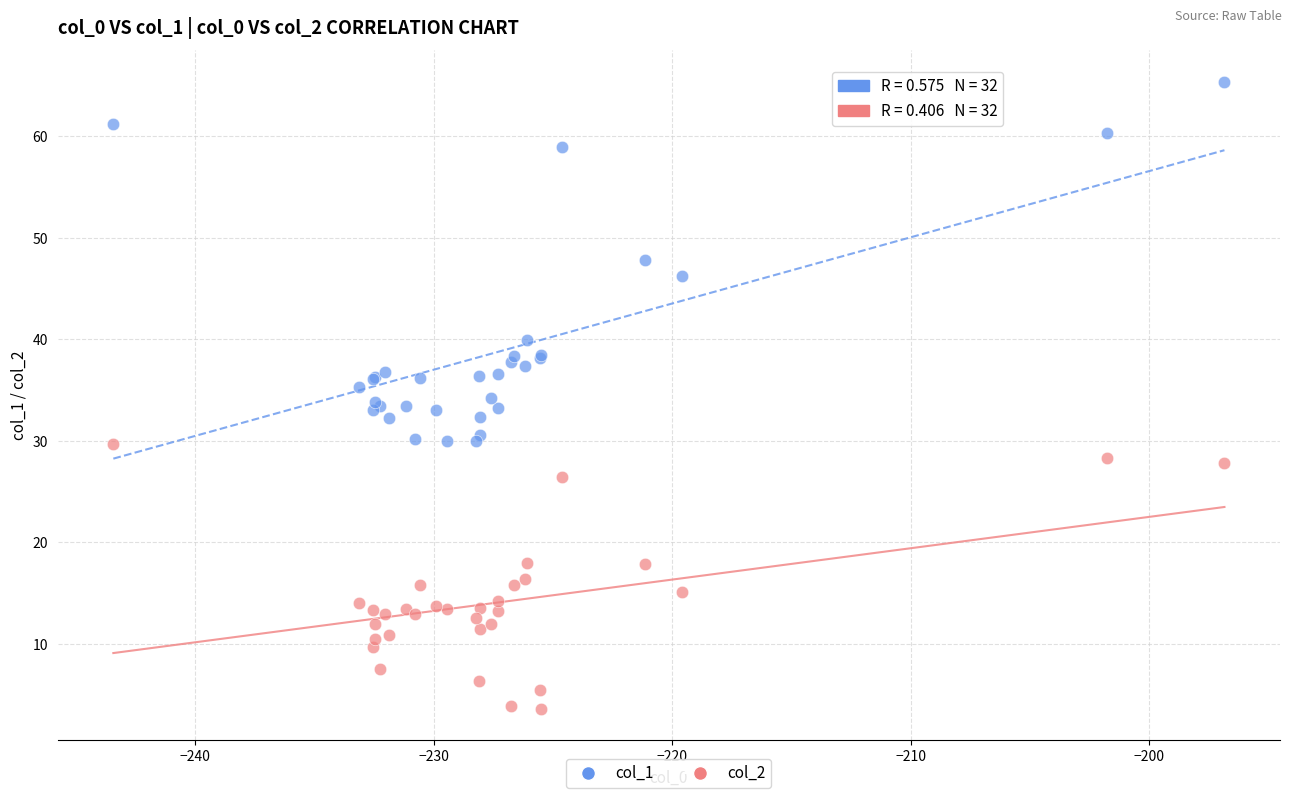

Which series has the widest spread of Y values?

col_1